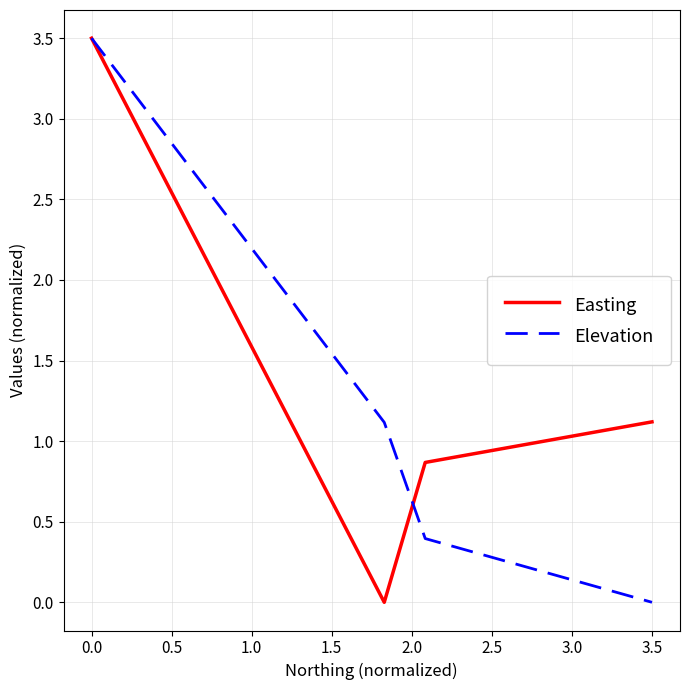

Does the chart display data point markers on the line(s)?

No